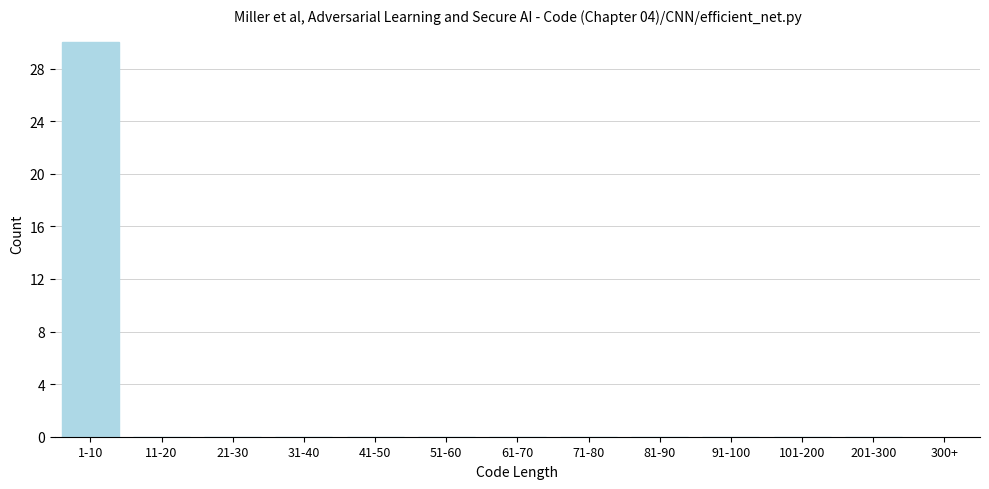

Reading left to right, extract all data points from this chart.

1-10=30	11-20=0	21-30=0	31-40=0	41-50=0	51-60=0	61-70=0	71-80=0	81-90=0	91-100=0	101-200=0	201-300=0